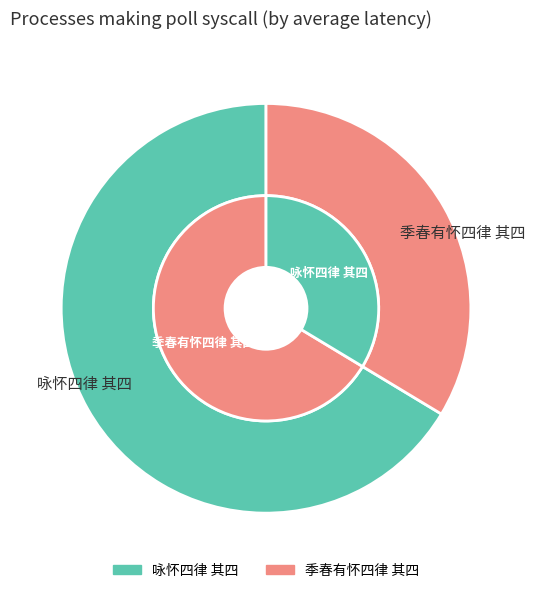

True or false: 咏怀四律 其四 accounts for 66% of the total.

True